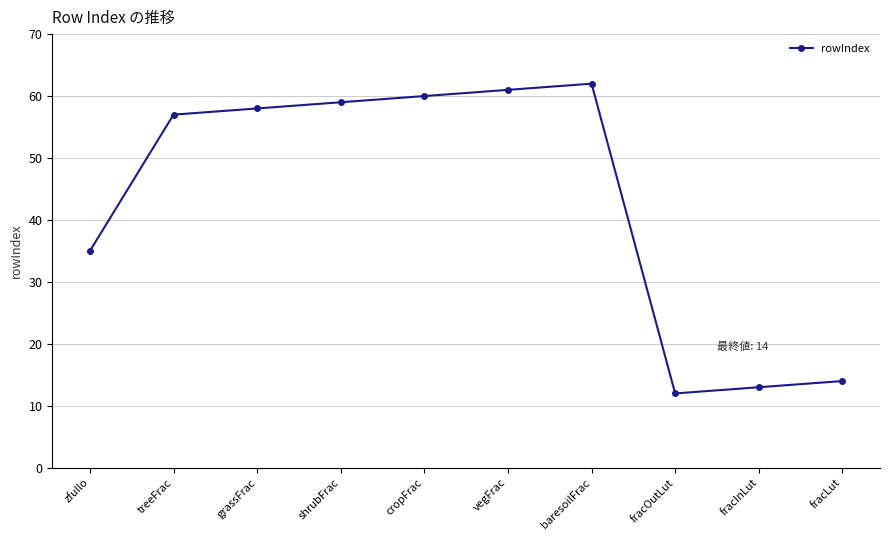

Where is the data nearest to the value 37?

zfullo